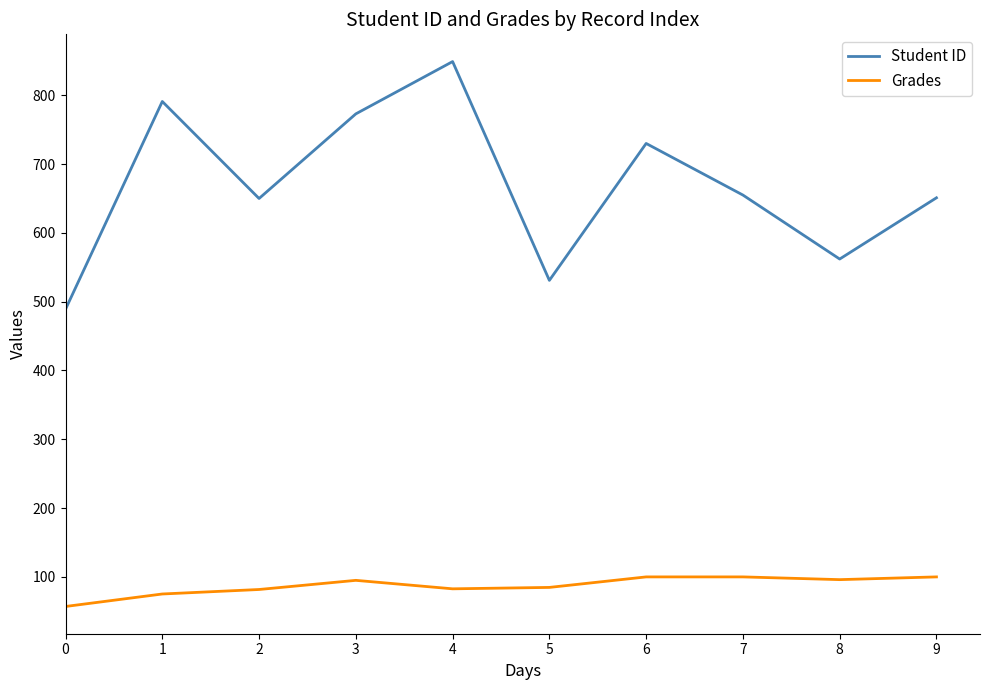

The Student ID series shows 1407.1 at 1. True or false?

False